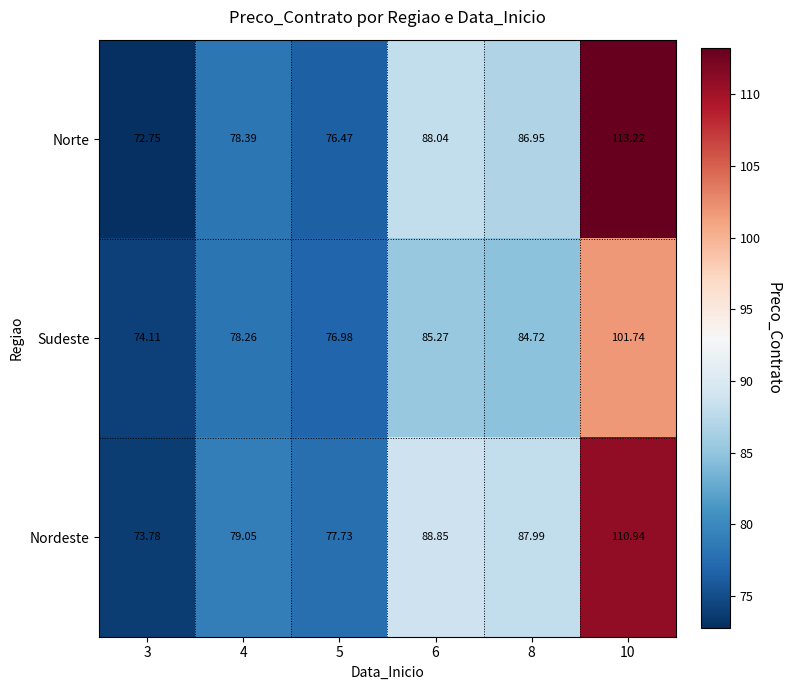

Between 4 and 10, which series saw the biggest shift?

Norte